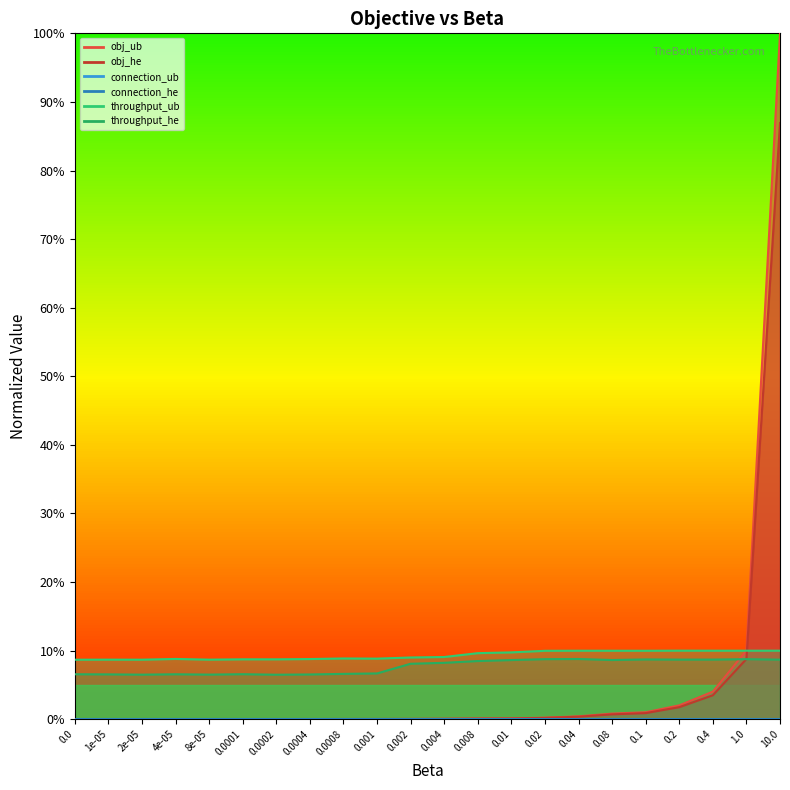

After their last crossing, which series has the higher values: throughput_ub or obj_he?

obj_he